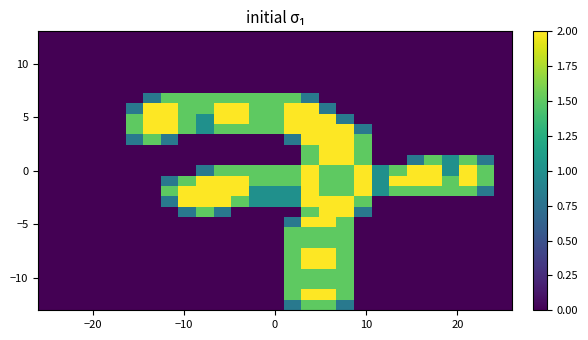

At how many categories does at least one series exceed 1?

20